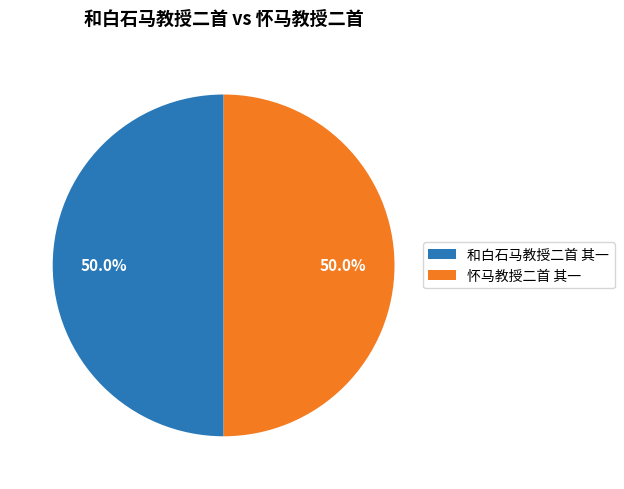

True or false: 怀马教授二首 其一 accounts for 50% of the total.

True